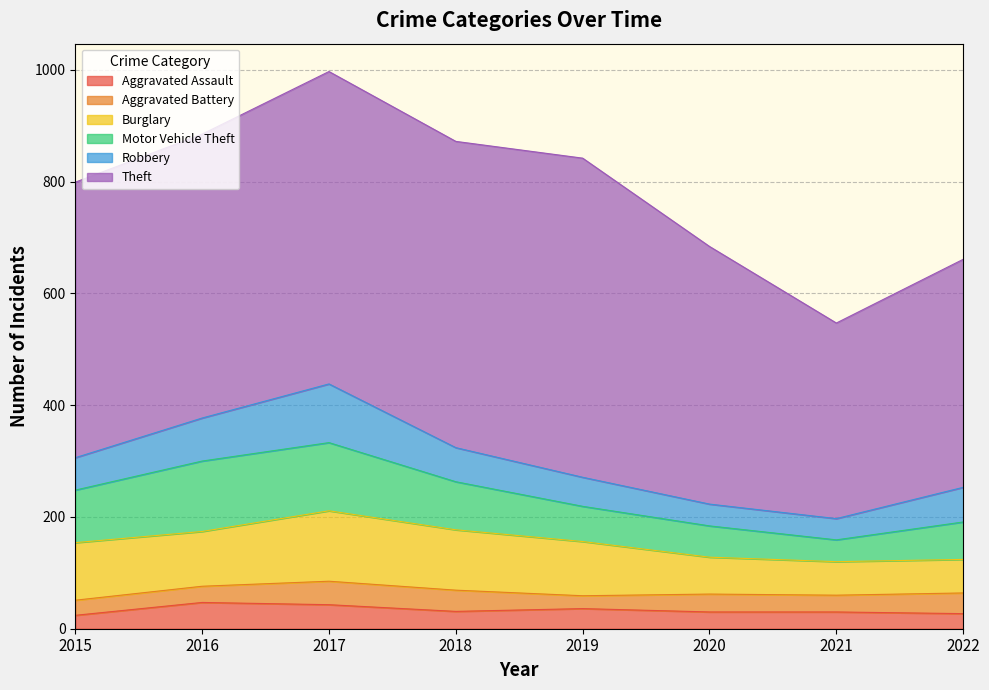

What is the approximate value of Aggravated Battery at 2016, to the nearest 10?

30